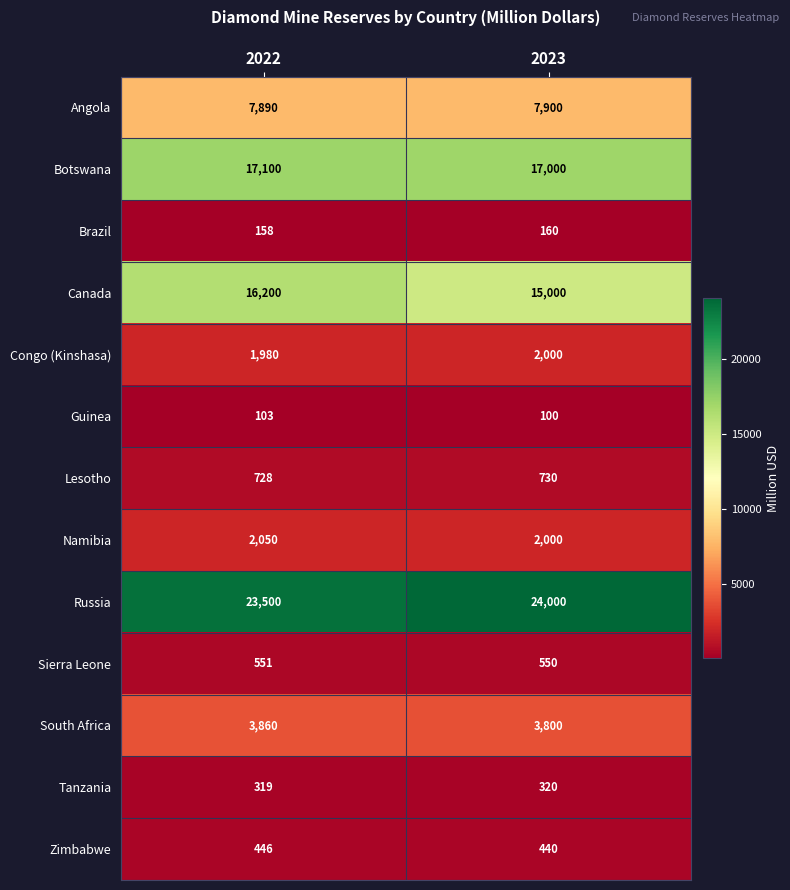

At 2022, list the series in order from smallest to largest.

Guinea, Brazil, Tanzania, Zimbabwe, Sierra Leone, Lesotho, Congo (Kinshasa), Namibia, South Africa, Angola, Canada, Botswana, Russia